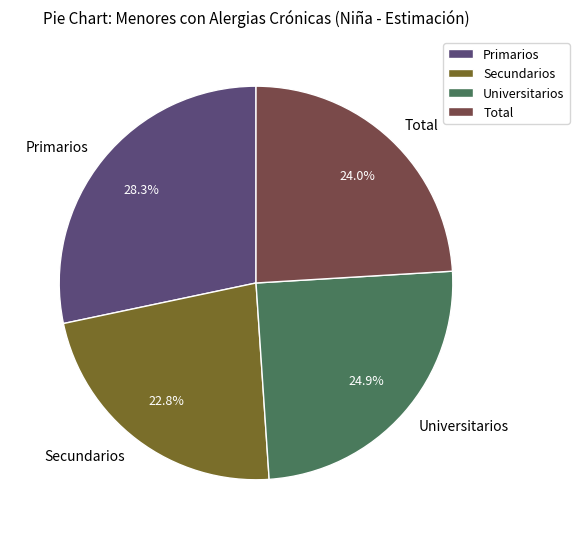

The Total slice represents 24% of the pie. True or false?

True